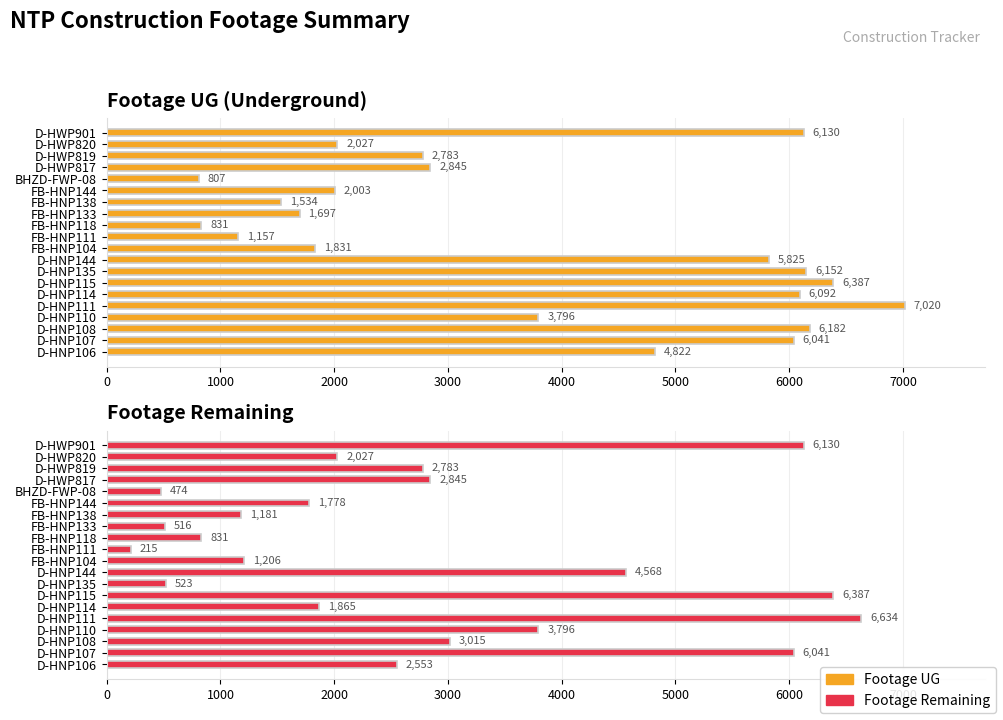

What is the sum of all Footage Remaining values?

55368